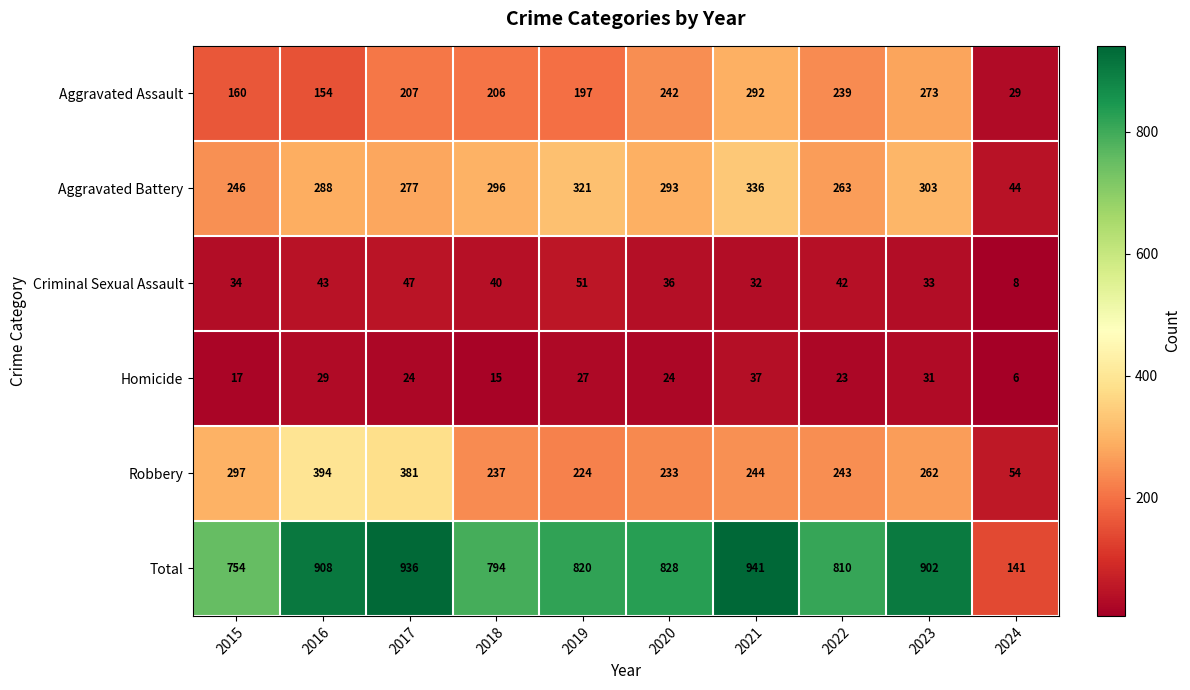

What is the difference between the second highest and minimum values in the Total series?

795